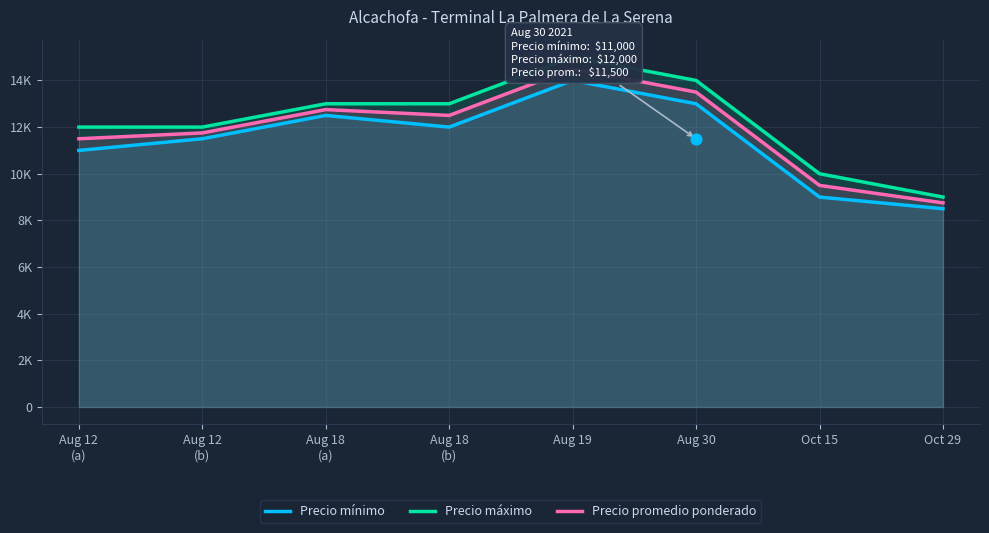

What are all the series names shown in the legend?

Precio mínimo, Precio máximo, Precio promedio ponderado